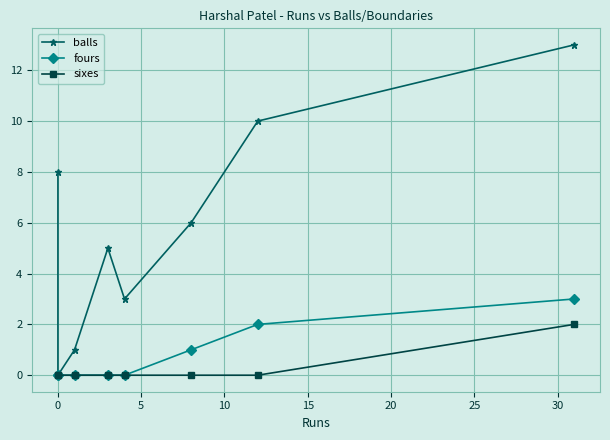

Which series changed the most between 5 and 20?

balls